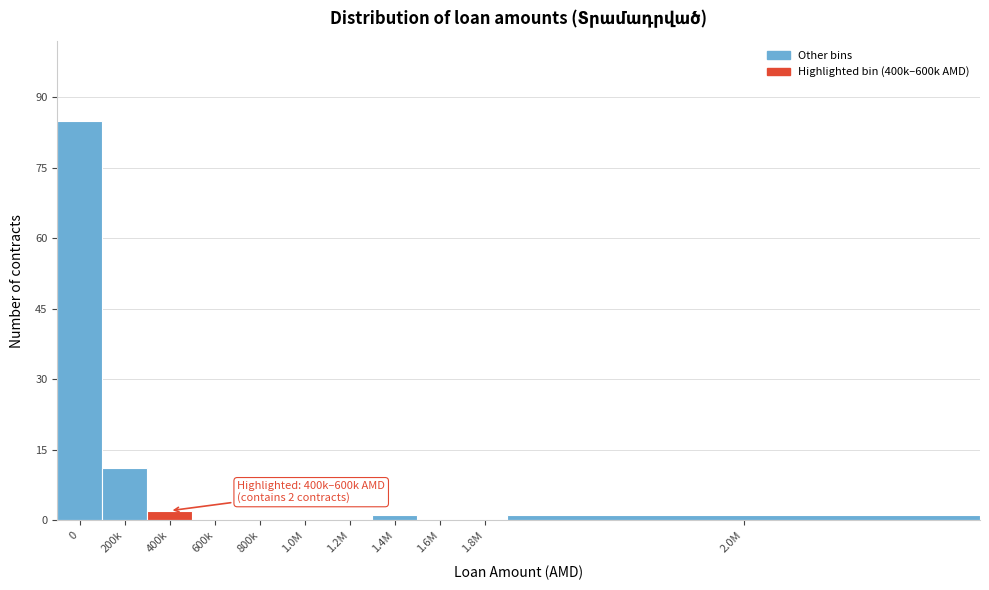

Reading left to right, extract all data points from this chart.

0=85	200k=11	400k=2	600k=0	800k=0	1.0M=0	1.2M=0	1.4M=1	1.6M=0	1.8M=0	2.0M=1